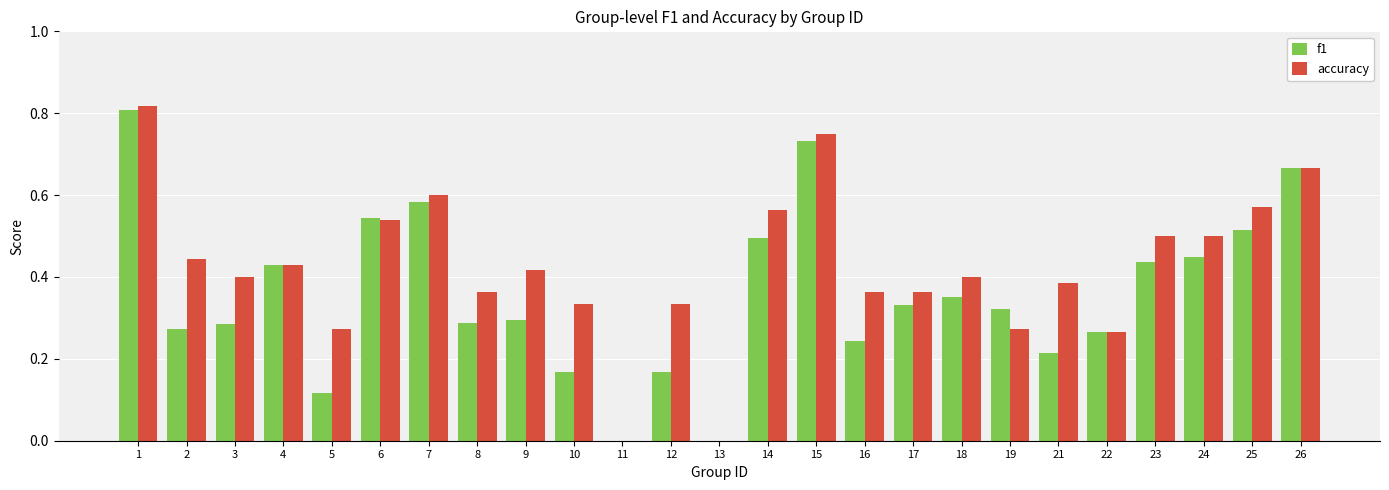

The f1 series shows 0.4 at 24. True or false?

True